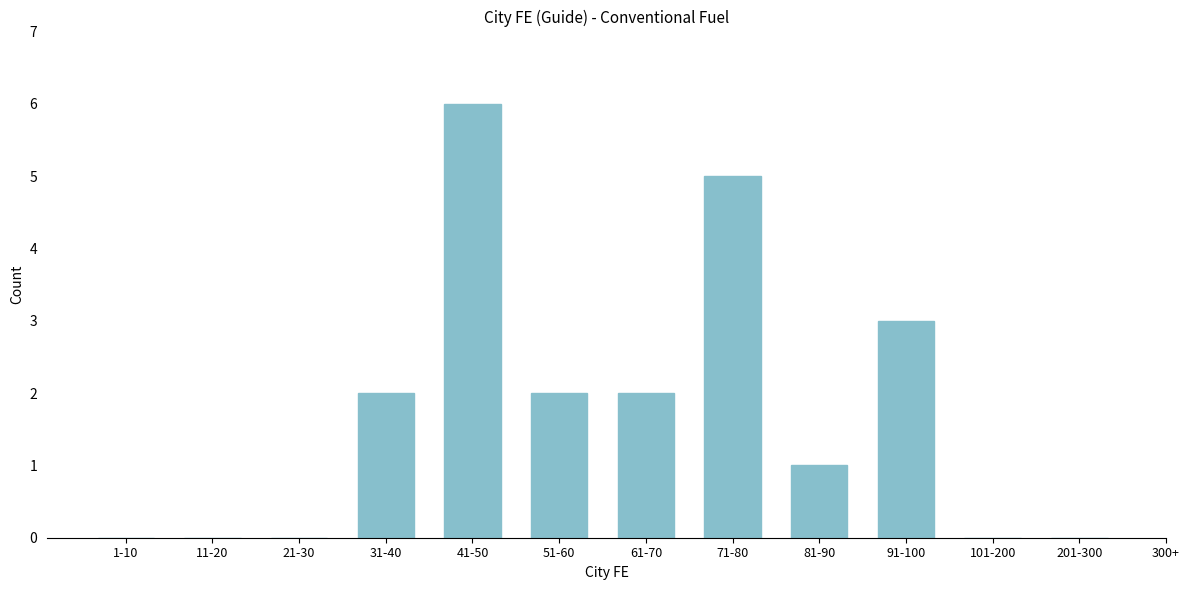

Reading right to left, extract all data points from this chart.

201-300=0	101-200=0	91-100=3	81-90=1	71-80=5	61-70=2	51-60=2	41-50=6	31-40=2	21-30=0	11-20=0	1-10=0